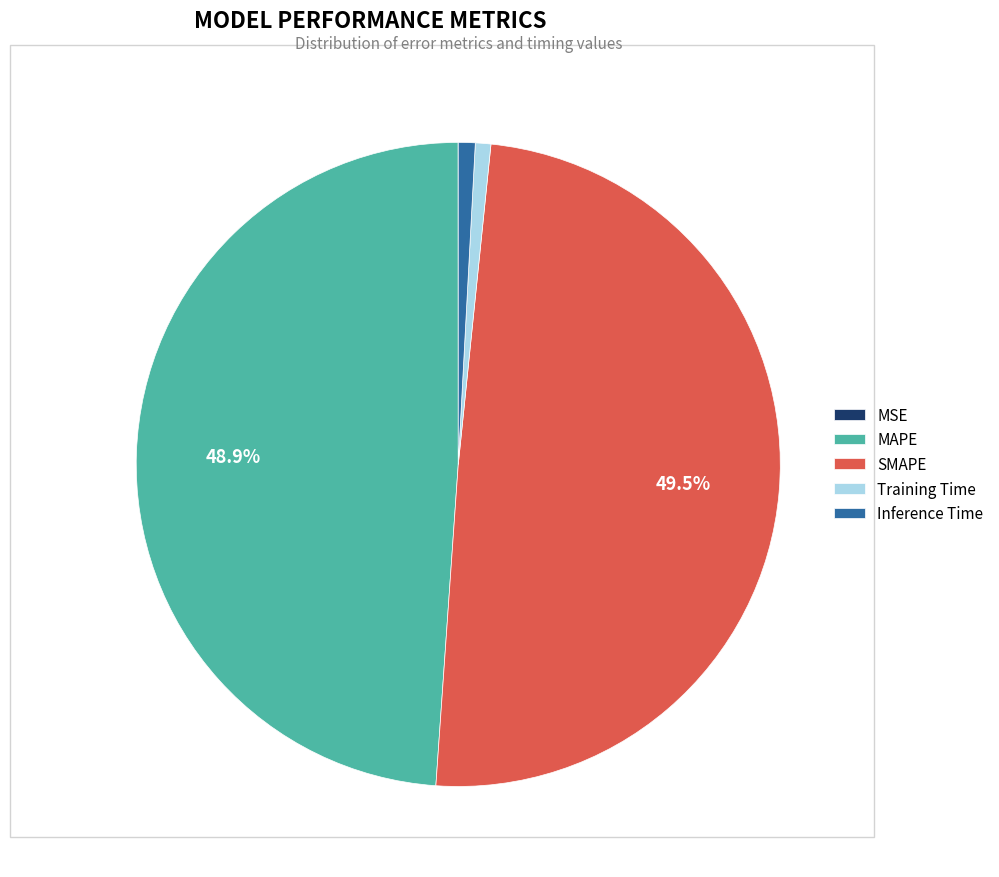

Which slice is the largest?

SMAPE